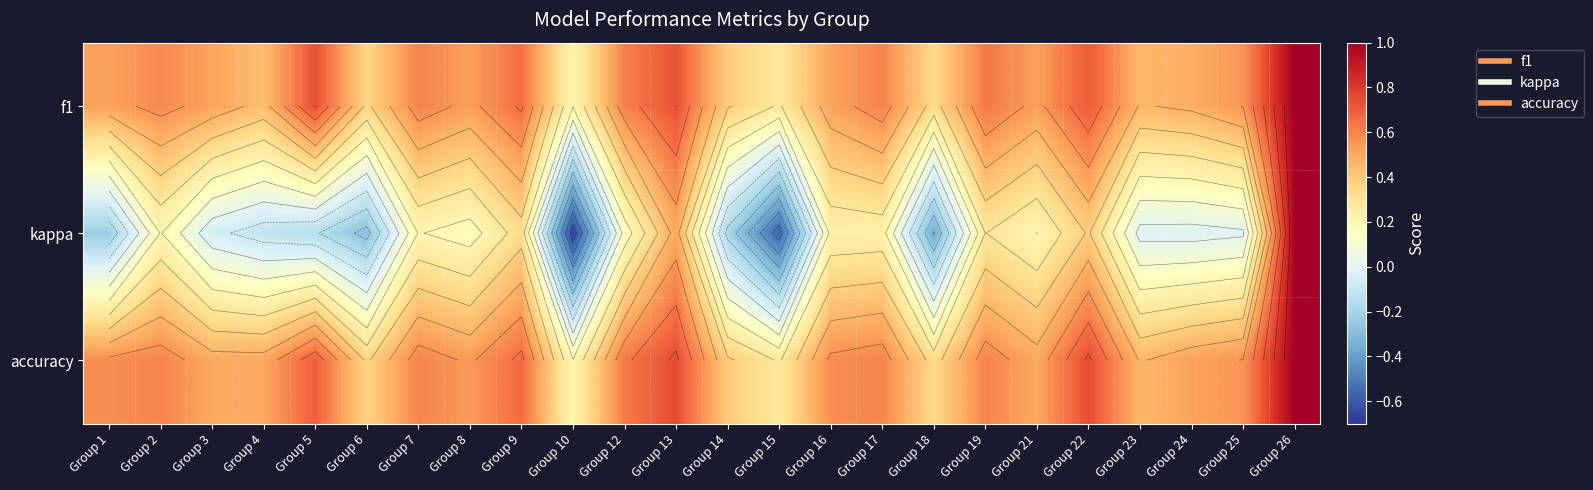

True or false: f1 has a value of 0.5 at Group 21.

True